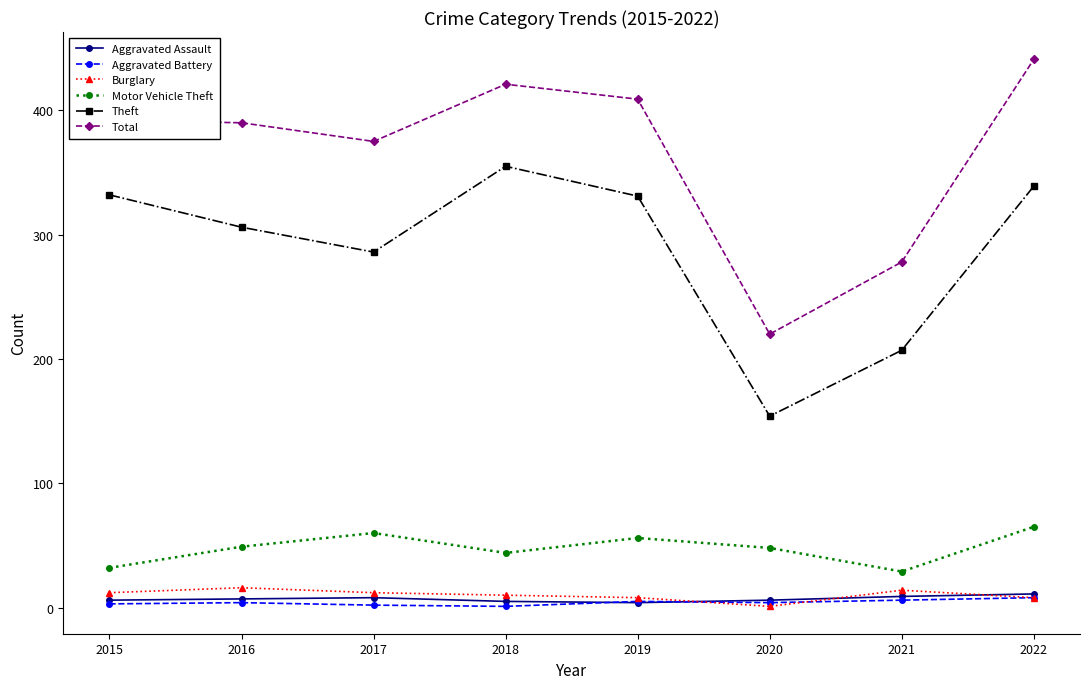

Does the chart display data point markers on the line(s)?

Yes